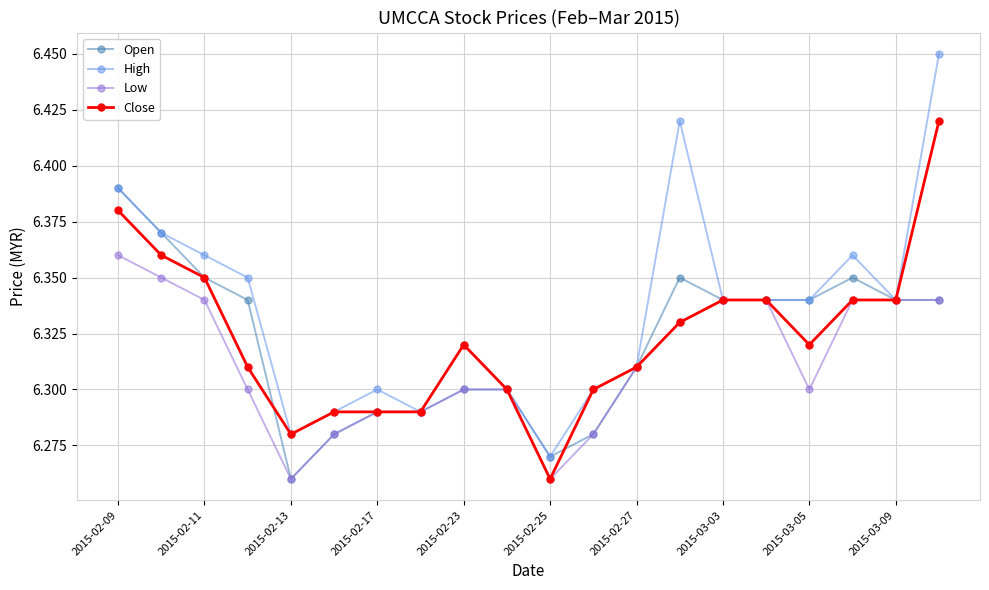

At how many categories does at least one series exceed 6?

20